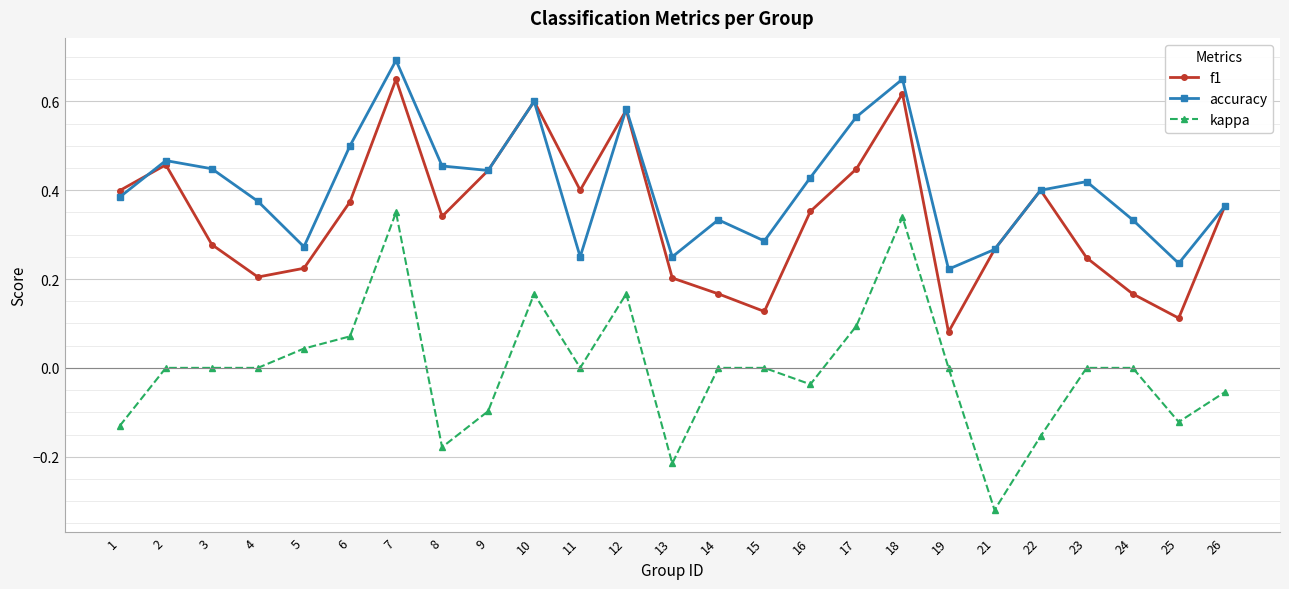

In f1, how many points are lower than both neighbors (excluding endpoints)?

6